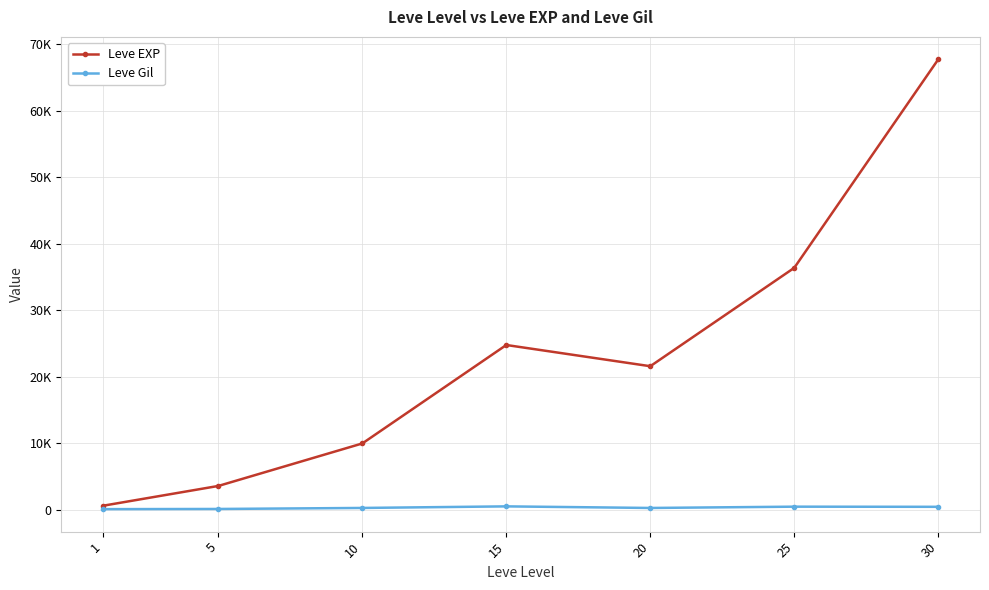

What are all the series names shown in the legend?

Leve EXP, Leve Gil